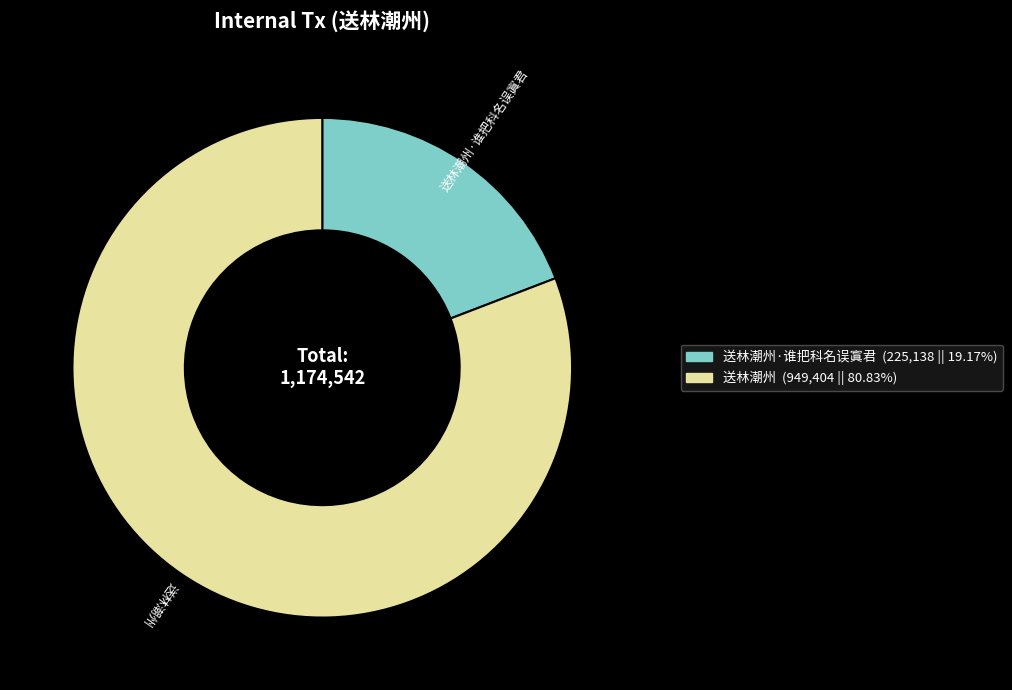

Is there any slice that represents more than half of the pie?

Yes